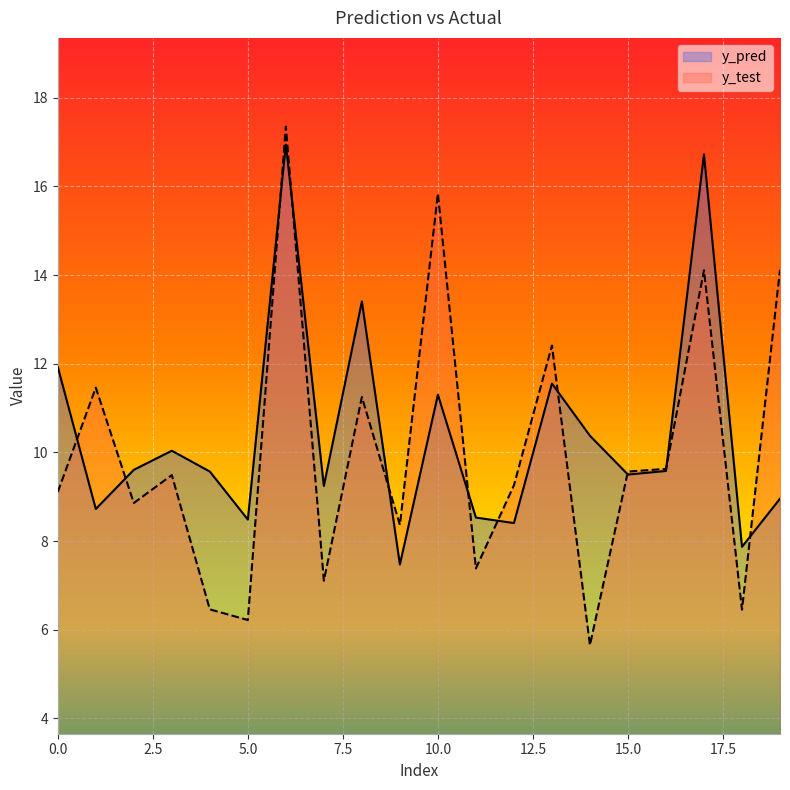

What is the difference between the maximum and minimum values in the y_pred series?

9.5